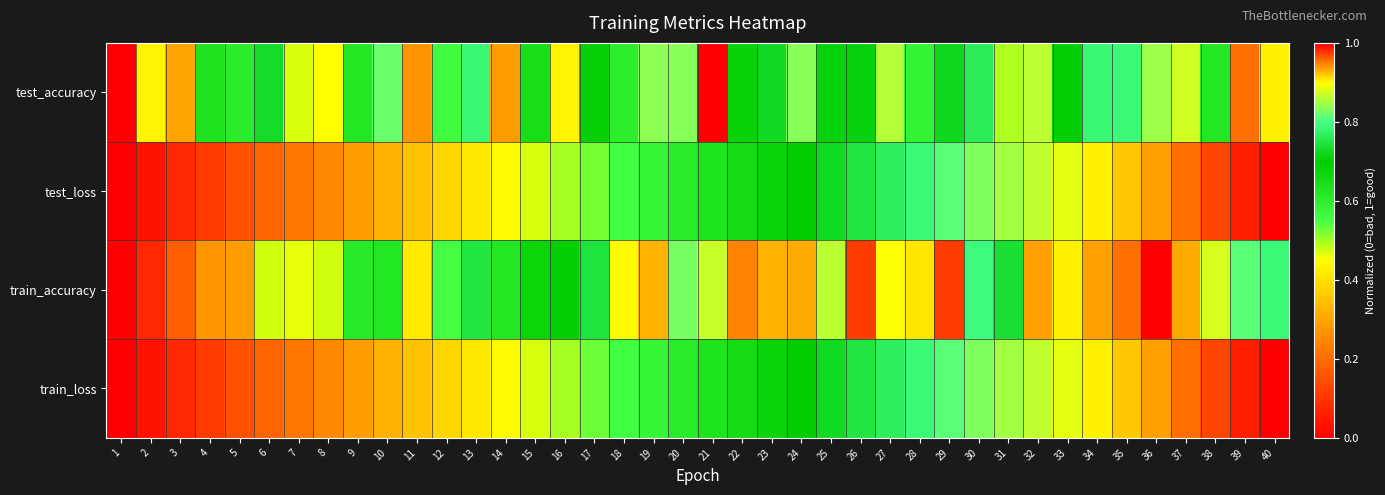

Reading right to left, list all the values displayed in this chart.

test_accuracy: 40=0.9	39=1.0	38=0.6	37=0.9	36=0.8	35=0.8	34=0.8	33=0.7	32=0.9	31=0.5	30=0.8	29=0.7	28=0.6	27=0.9	26=0.7	25=0.7	24=0.8	23=0.7	22=0.7	21=1.0	20=0.8	19=0.8	18=0.6	17=0.7	16=0.4	15=0.6	14=0.3	13=0.8	12=0.6	11=0.3	10=0.8	9=0.6	8=0.4	7=0.5	6=0.7	5=0.6	4=0.6	3=0.3	2=0.4	1=0.0
test_loss: 40=1.0	39=1.0	38=1.0	37=1.0	36=0.9	35=0.9	34=0.9	33=0.9	32=0.9	31=0.8	30=0.8	29=0.8	28=0.8	27=0.8	26=0.7	25=0.7	24=0.7	23=0.7	22=0.7	21=0.6	20=0.6	19=0.6	18=0.6	17=0.5	16=0.5	15=0.5	14=0.4	13=0.4	12=0.4	11=0.4	10=0.3	9=0.3	8=0.3	7=0.2	6=0.2	5=0.1	4=0.1	3=0.1	2=0.0	1=0.0
train_accuracy: 40=0.8	39=0.8	38=0.9	37=0.9	36=1.0	35=1.0	34=0.9	33=0.9	32=0.9	31=0.7	30=0.8	29=1.0	28=0.9	27=0.9	26=1.0	25=0.9	24=0.9	23=0.9	22=0.9	21=0.9	20=0.8	19=0.9	18=0.9	17=0.7	16=0.7	15=0.7	14=0.6	13=0.7	12=0.6	11=0.4	10=0.6	9=0.6	8=0.5	7=0.5	6=0.5	5=0.3	4=0.3	3=0.2	2=0.1	1=0.0
train_loss: 40=1.0	39=1.0	38=1.0	37=1.0	36=0.9	35=0.9	34=0.9	33=0.9	32=0.9	31=0.8	30=0.8	29=0.8	28=0.8	27=0.8	26=0.7	25=0.7	24=0.7	23=0.7	22=0.7	21=0.6	20=0.6	19=0.6	18=0.6	17=0.5	16=0.5	15=0.5	14=0.4	13=0.4	12=0.4	11=0.4	10=0.3	9=0.3	8=0.3	7=0.2	6=0.2	5=0.1	4=0.1	3=0.1	2=0.0	1=0.0